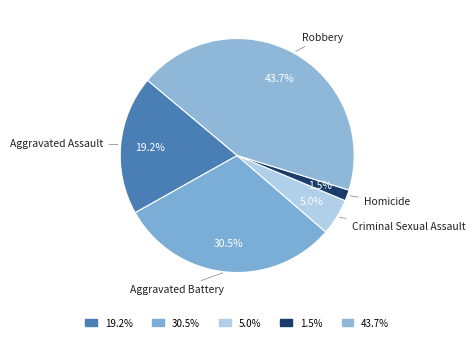

What is the total percentage of Homicide and Robbery?

45.2%